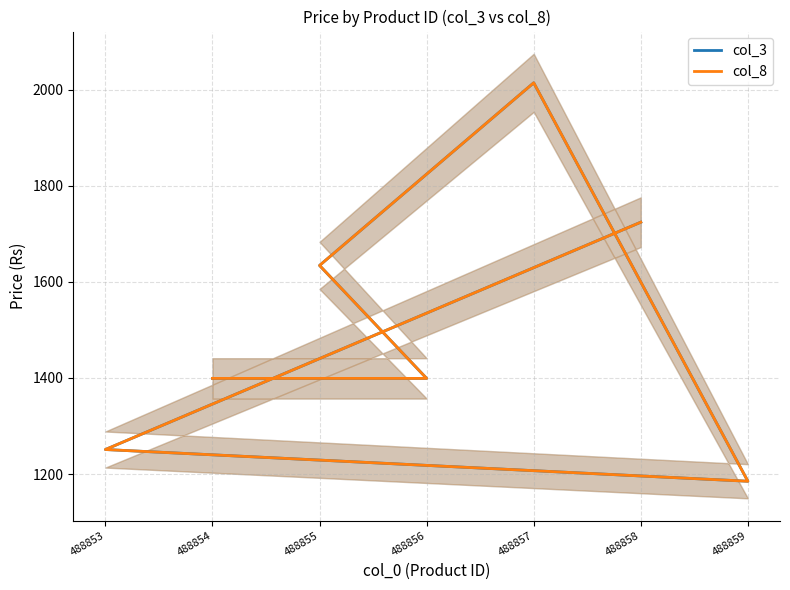

What is the approximate value of col_8 at 488854?

1399